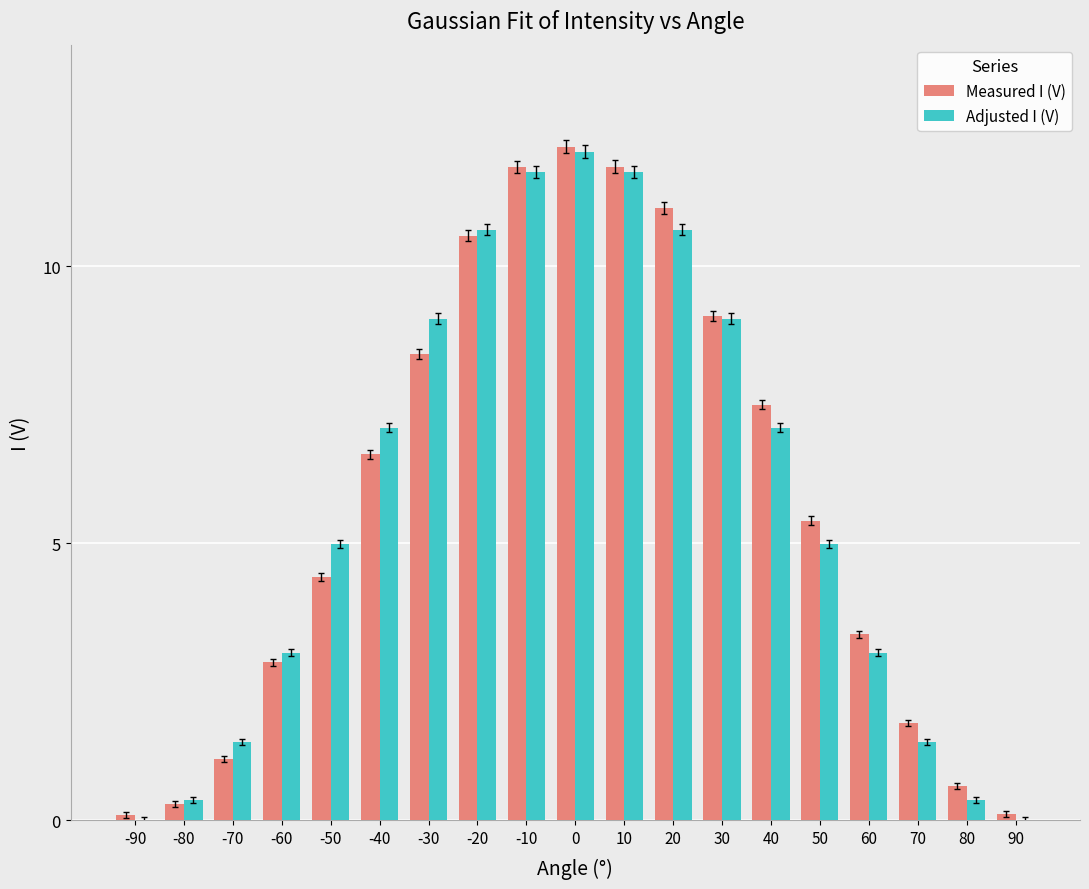

Between -80 and 0, which series saw the biggest shift?

Measured I (V)